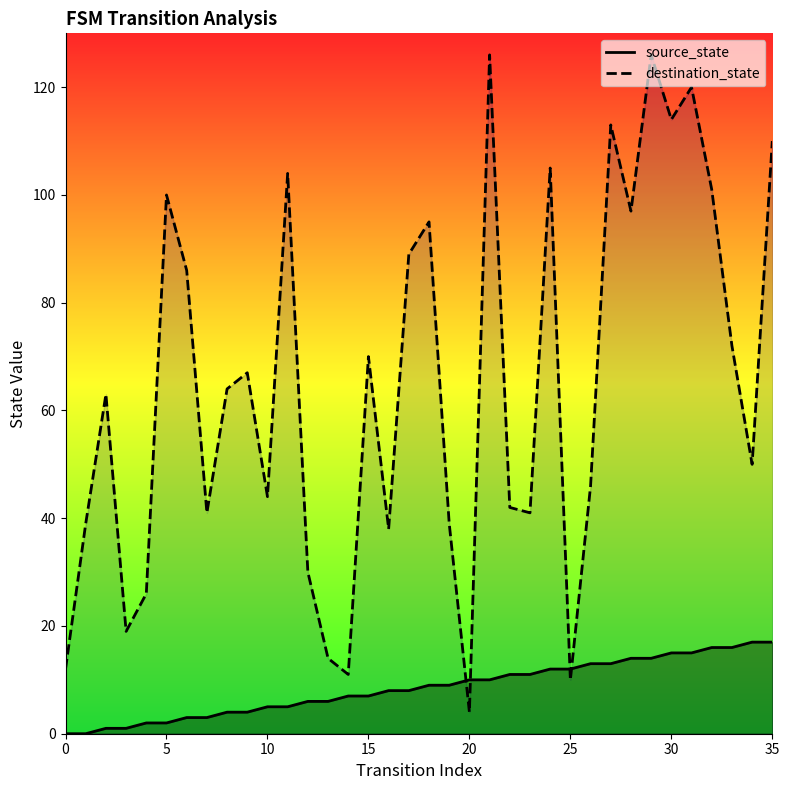

How many lines are shown in the chart?

2